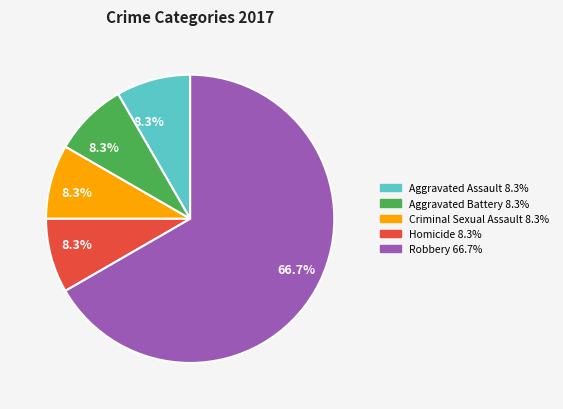

Is there any slice that represents more than half of the pie?

Yes